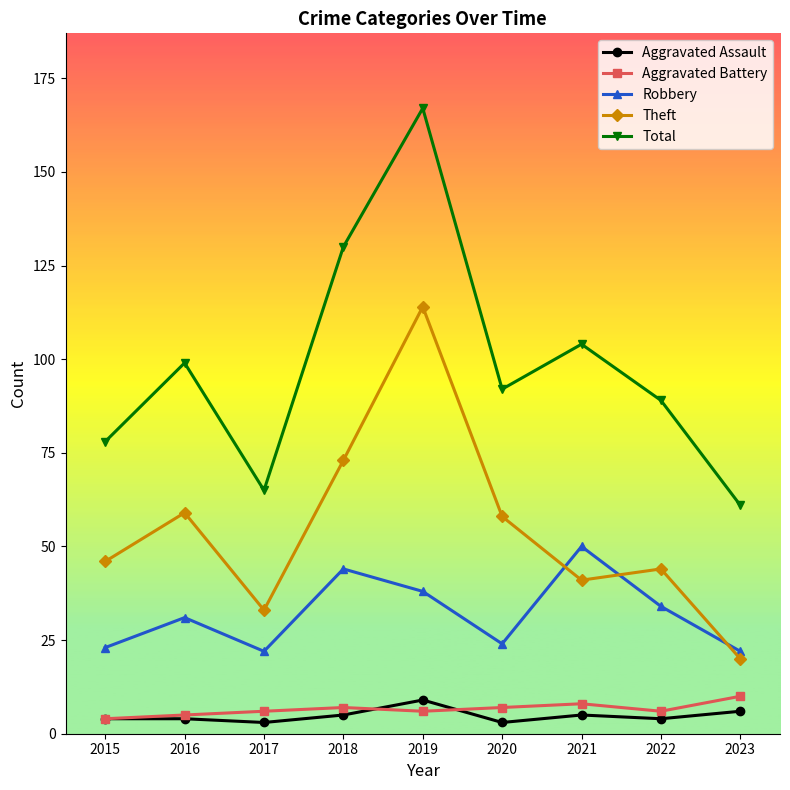

True or false: Robbery and Total intersect in this chart.

False